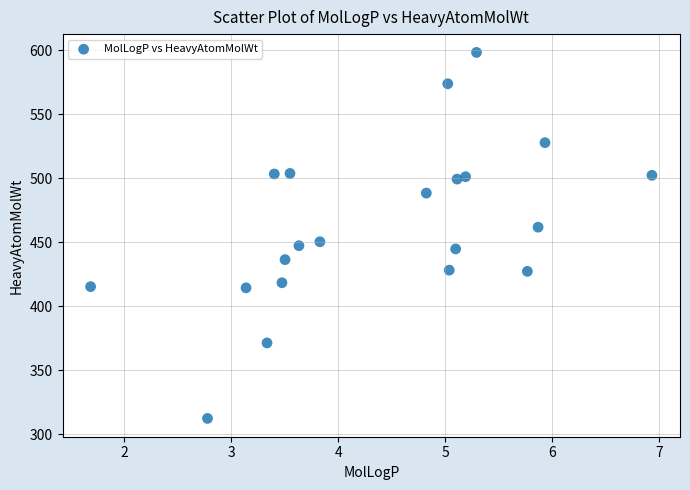

What is the range of Y values (max minus min)?

286.1